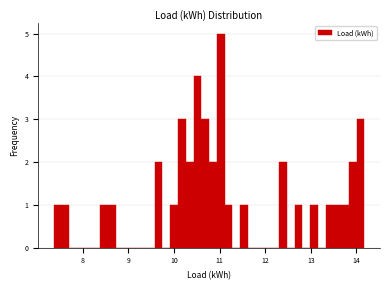

Read against the x-axis, roughly where is the centre of the tallest bar?

11.0